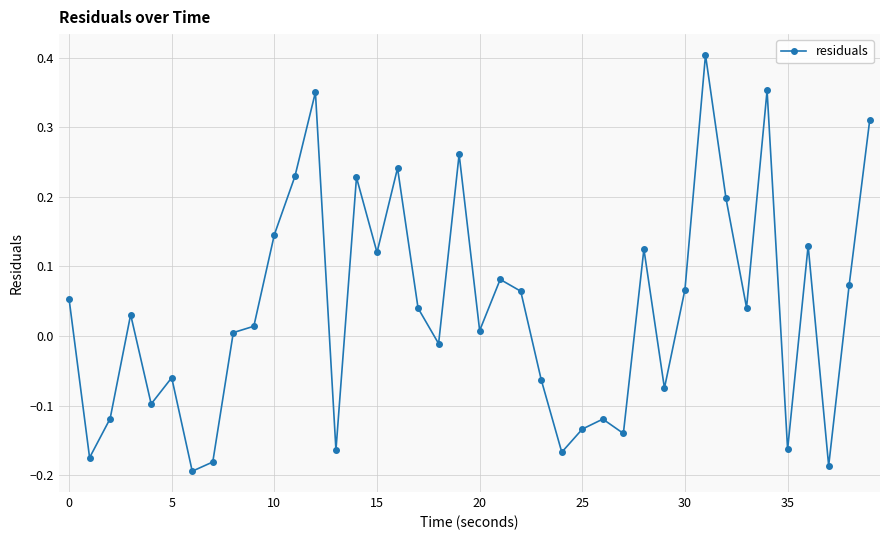

What is the difference between the maximum and second lowest values?

0.6